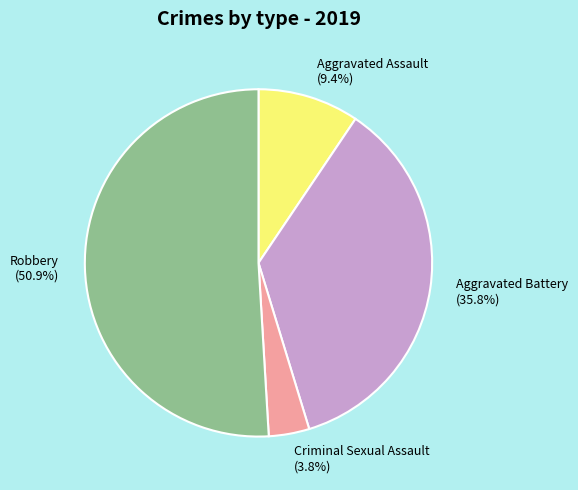

To the nearest percent, what is the difference between the largest and smallest slice percentages?

47%